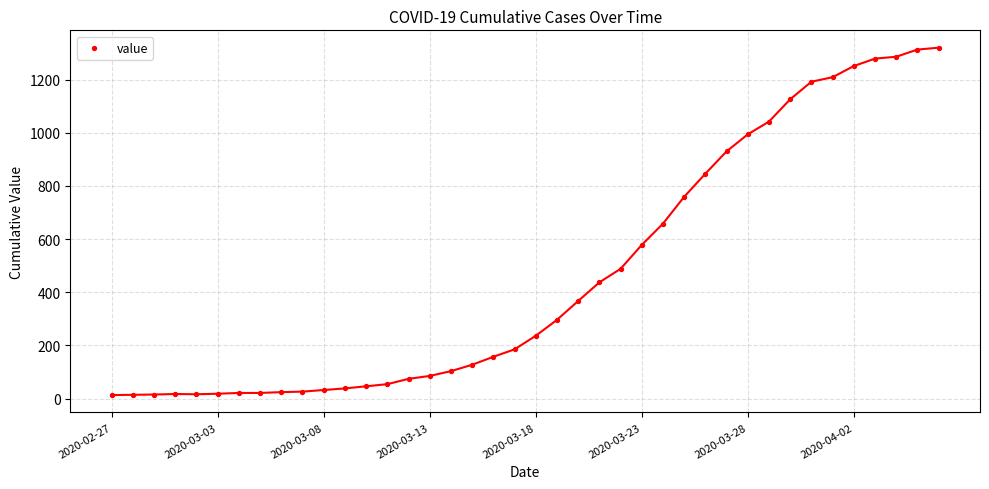

What is the range of Y values (max minus min)?

1307